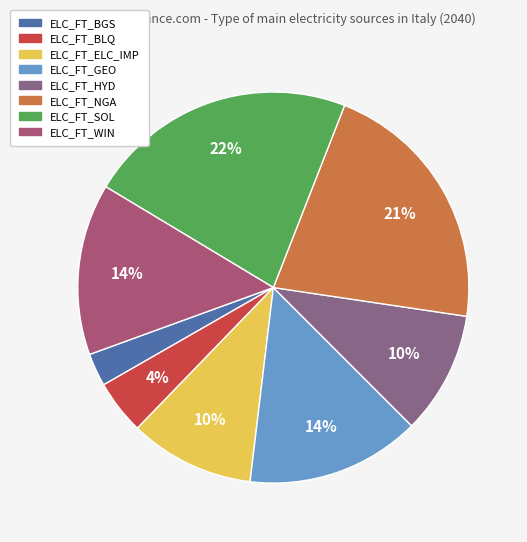

To the nearest percent, what portion does ELC_FT_HYD represent?

10%